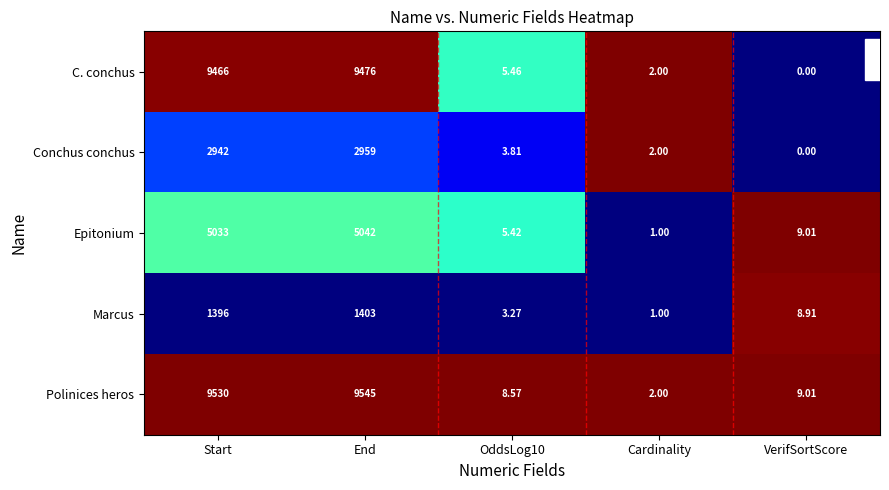

Which series has the largest total across all categories?

Polinices heros